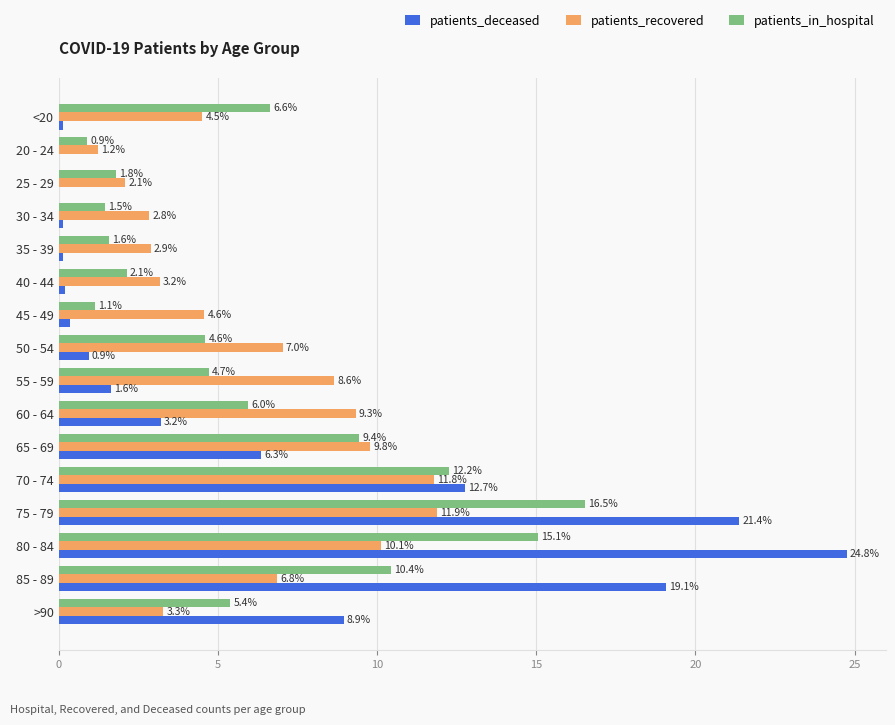

Which series changed the most between 25 - 29 and 40 - 44?

patients_recovered